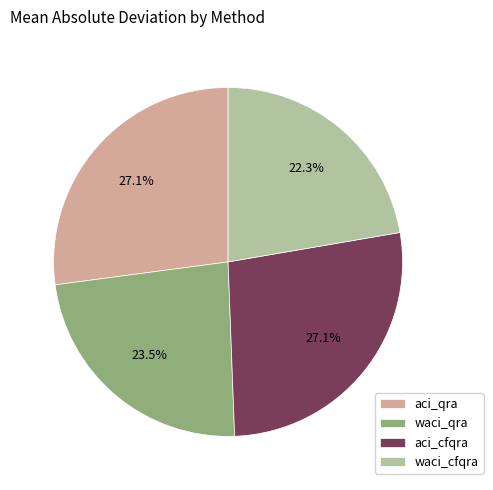

Is there a majority slice in this chart?

No